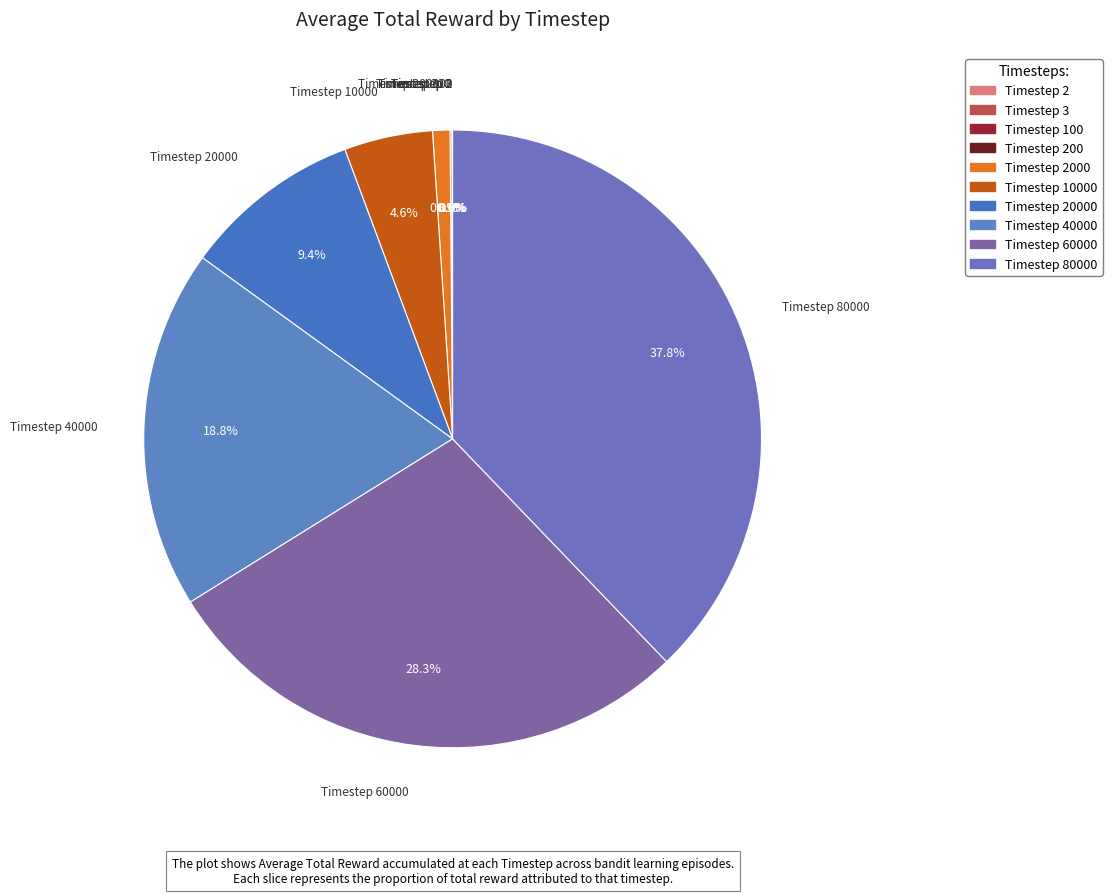

How many segments does this pie chart have?

10